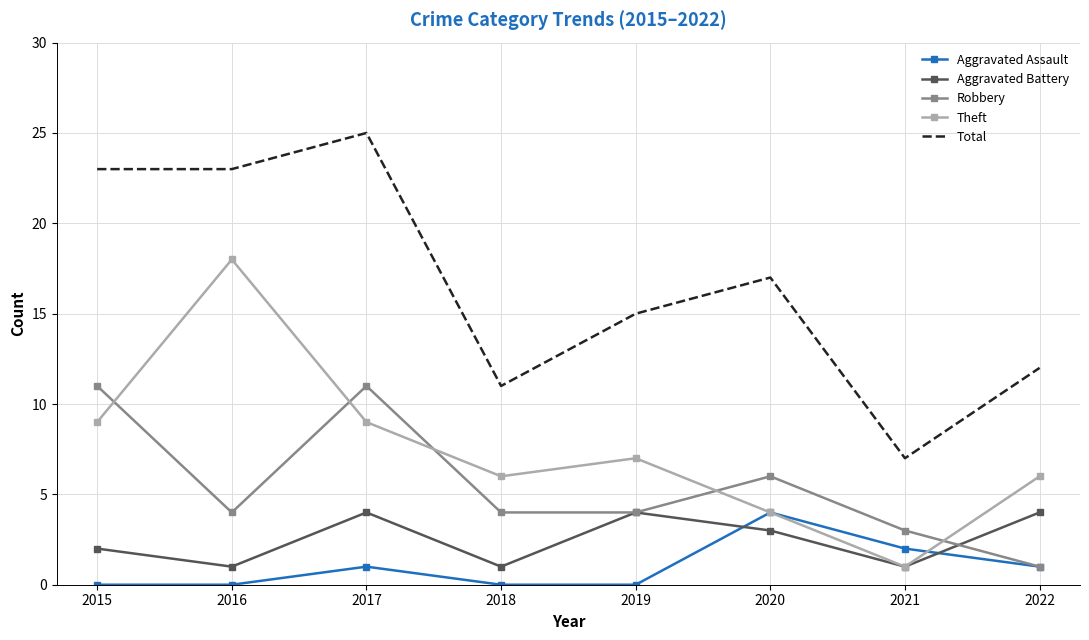

True or false: Total and Robbery intersect in this chart.

False